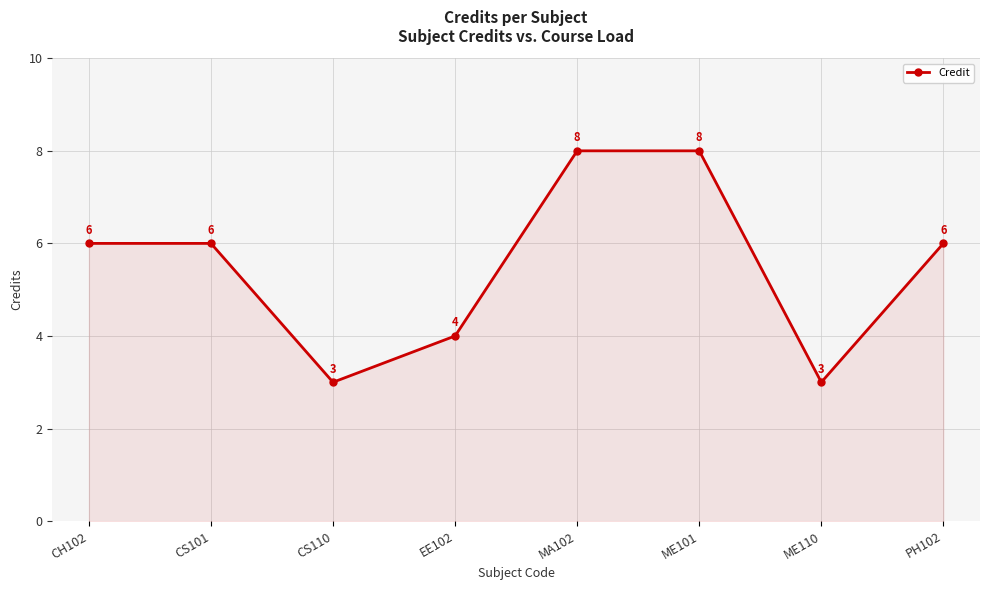

What position from the right is EE102?

5